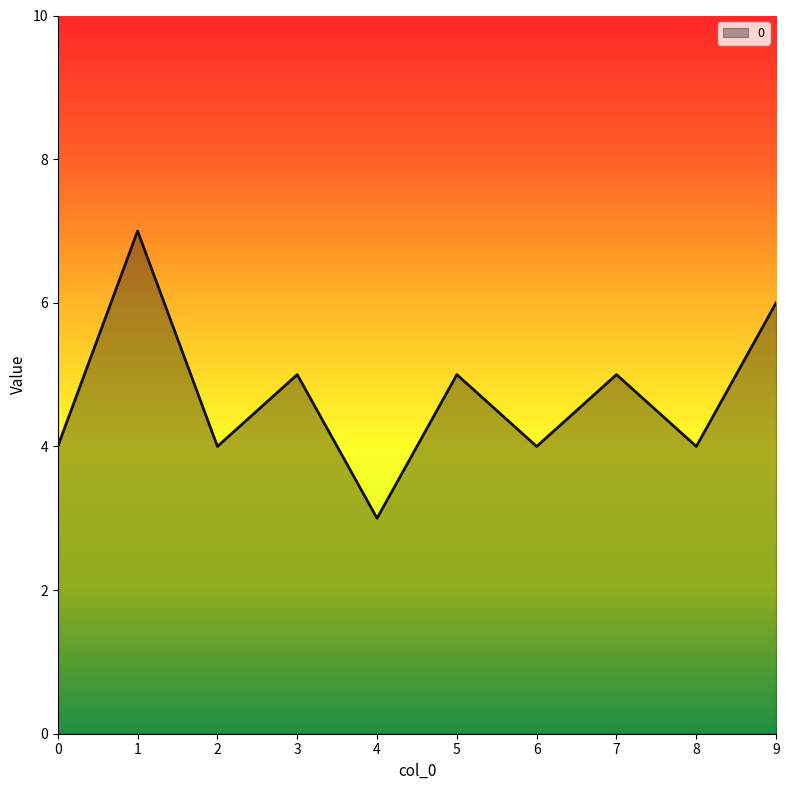

Is it true that the value at 6 is 3?

False